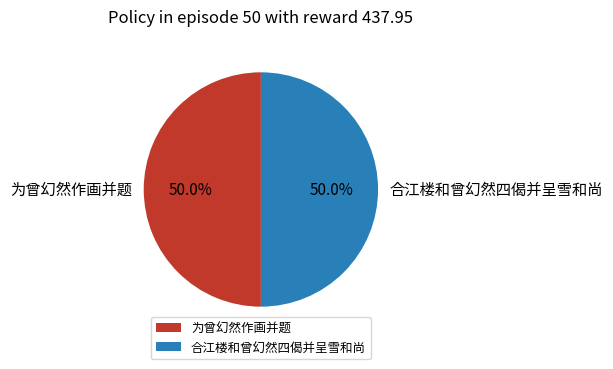

What percentage is NOT represented by 为曾幻然作画并题?

50.0%